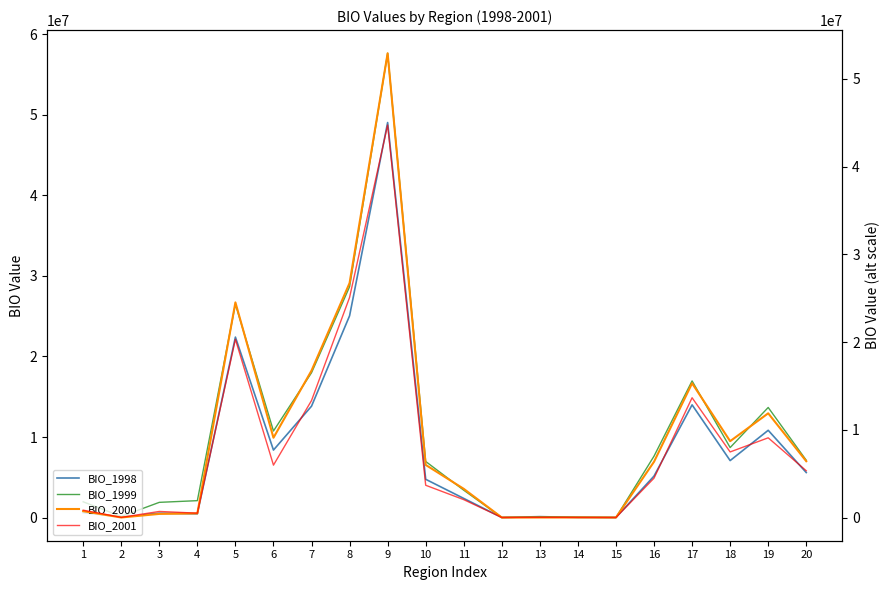

Where is BIO_2001 nearest to the value 22367667?

5